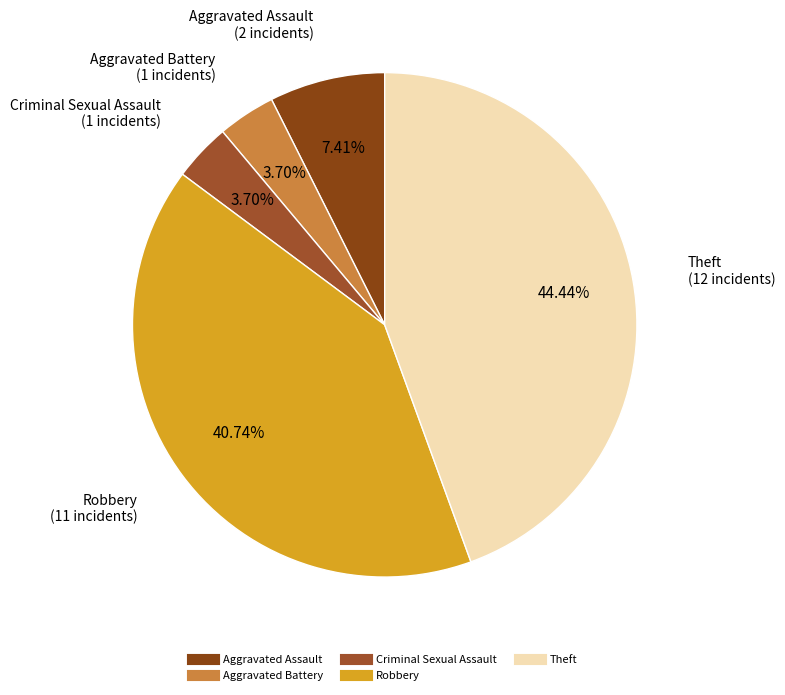

How much of the chart is everything except Aggravated Battery?

96.3%